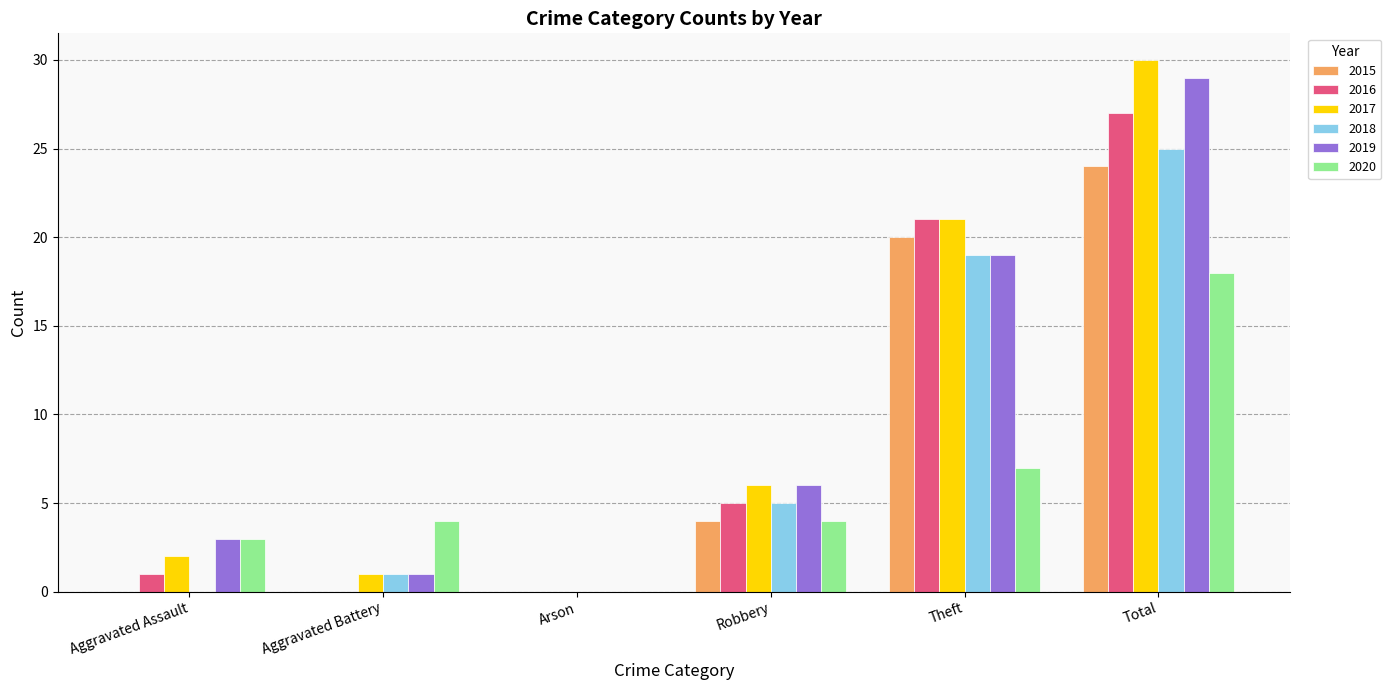

At which label is 2020 closest to 9?

Theft